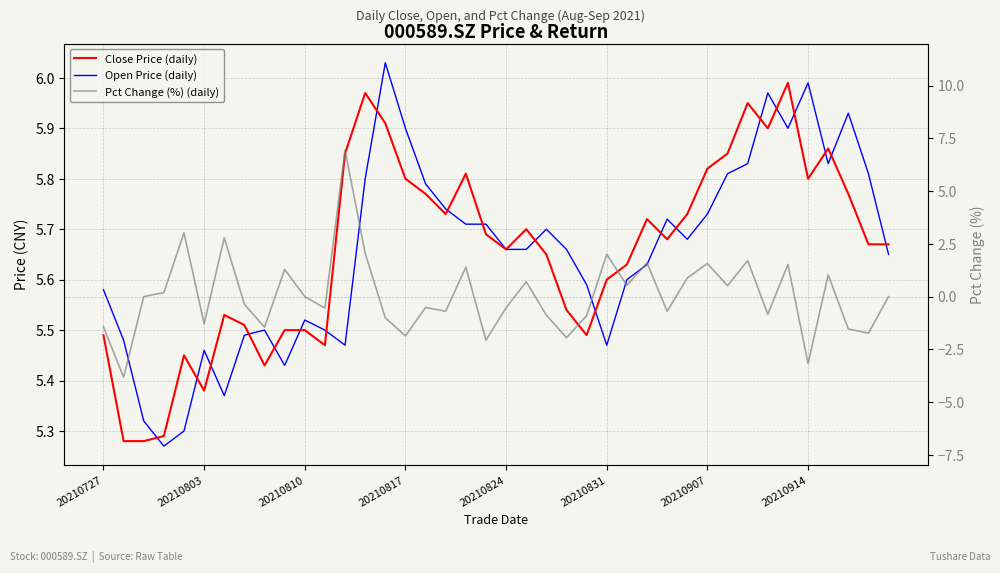

Reading left to right, extract all data points from this chart.

Close Price (daily): 5.5	5.3	5.3	5.3	5.5	5.4	5.5	5.5	5.4	5.5	5.5	5.5	5.8	6.0	5.9	5.8	5.8	5.7	5.8	5.7	5.7	5.7	5.7	5.5	5.5	5.6	5.6	5.7	5.7	5.7	5.8	5.8	6.0	5.9	6.0	5.8	5.9	5.8	5.7	5.7
Open Price (daily): 5.6	5.5	5.3	5.3	5.3	5.5	5.4	5.5	5.5	5.4	5.5	5.5	5.5	5.8	6.0	5.9	5.8	5.7	5.7	5.7	5.7	5.7	5.7	5.7	5.6	5.5	5.6	5.6	5.7	5.7	5.7	5.8	5.8	6.0	5.9	6.0	5.8	5.9	5.8	5.7
Pct Change (%) (daily): -1.4	-3.8	0.0	0.2	3.0	-1.3	2.8	-0.4	-1.5	1.3	0.0	-0.5	6.9	2.1	-1.0	-1.9	-0.5	-0.7	1.4	-2.1	-0.5	0.7	-0.9	-1.9	-0.9	2.0	0.5	1.6	-0.7	0.9	1.6	0.5	1.7	-0.8	1.5	-3.2	1.0	-1.5	-1.7	0.0